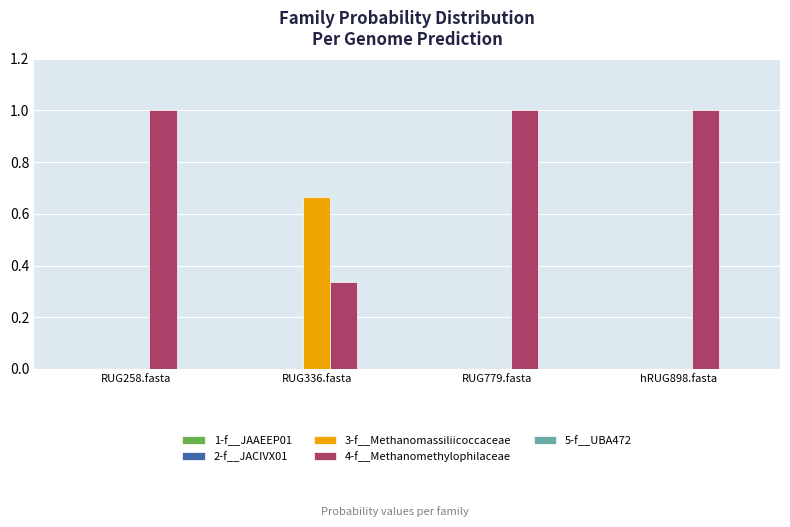

What is the greatest value displayed?

1.0